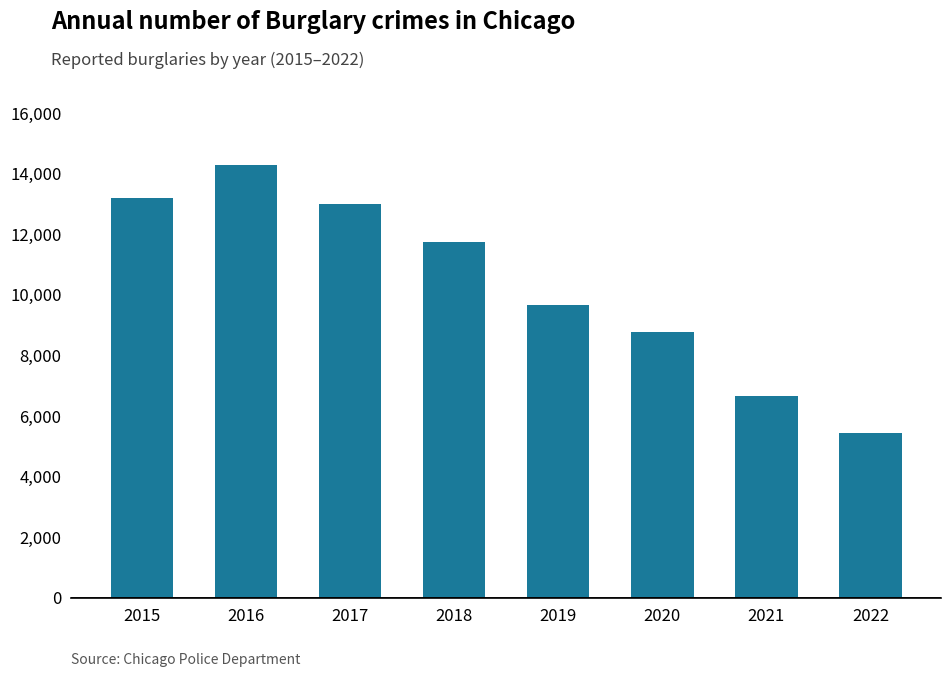

What is the greatest value displayed?

14289